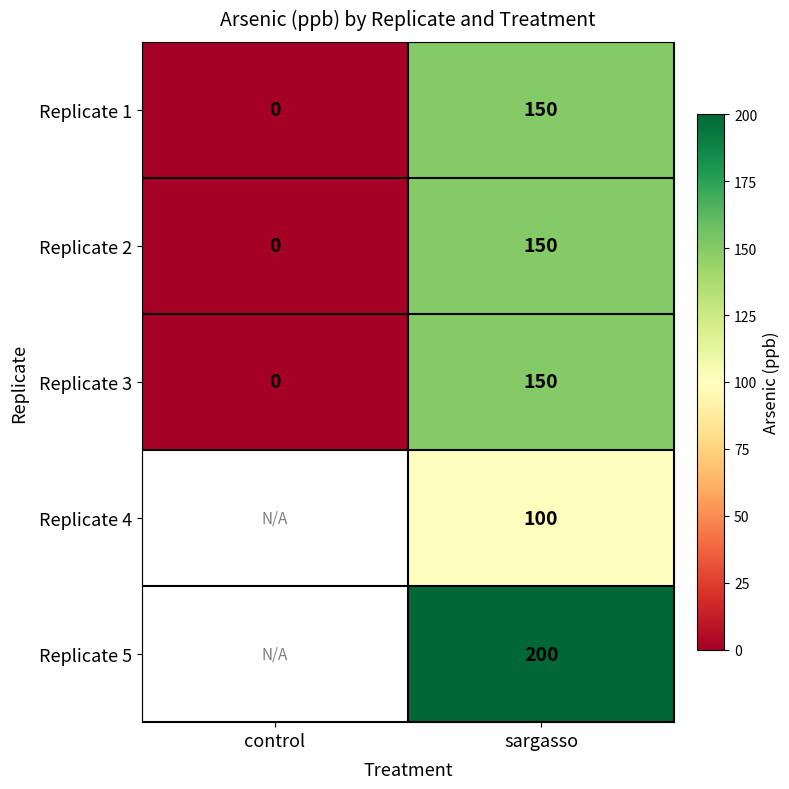

At which label is Replicate 3 closest to 75?

control